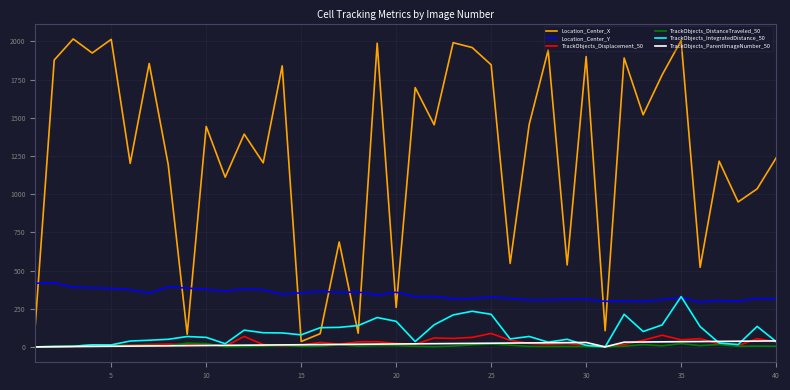

What is the maximum value shown in the chart?

2016.2